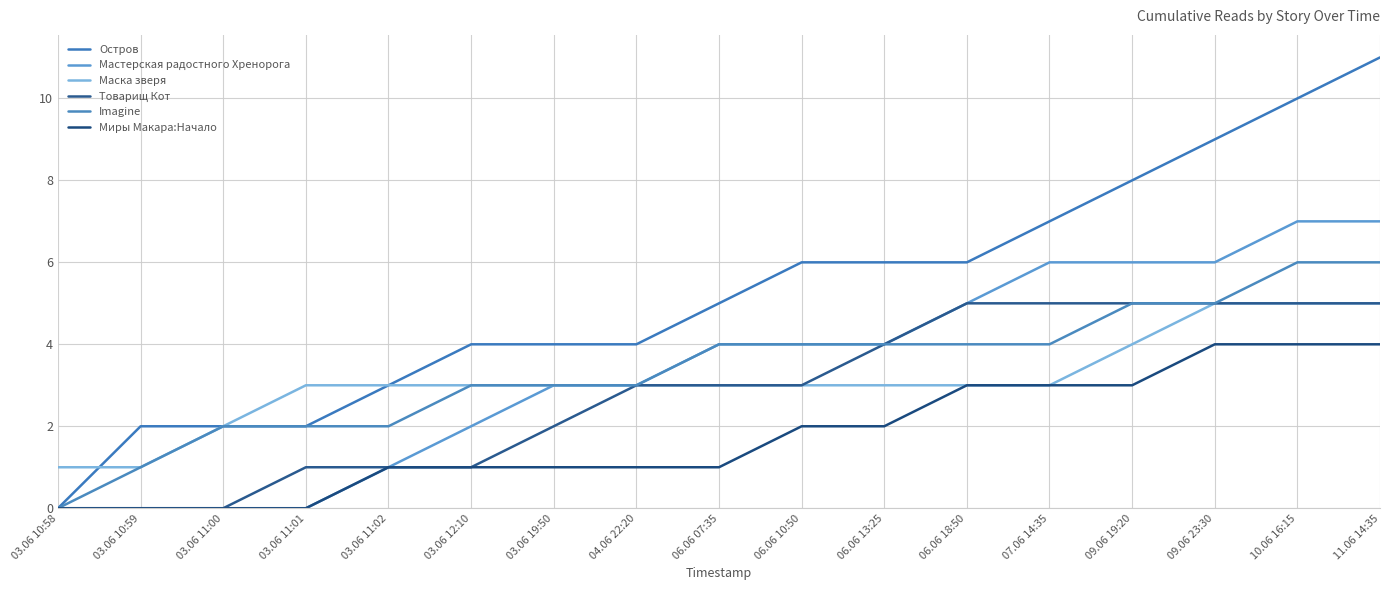

What is the difference between the maximum and second lowest values in the Imagine series?

5